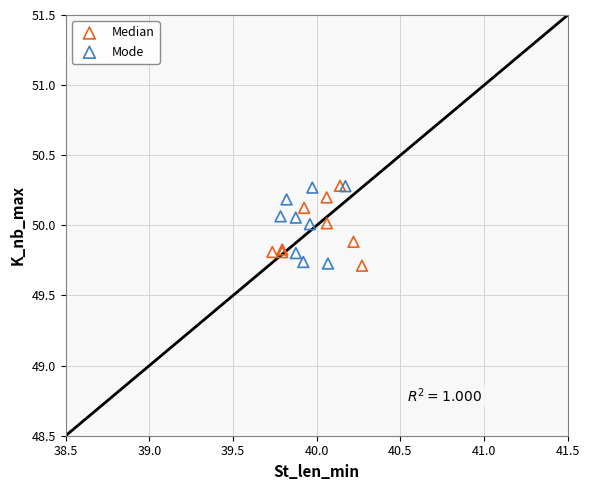

What are all the series names shown in the legend?

Median, Mode